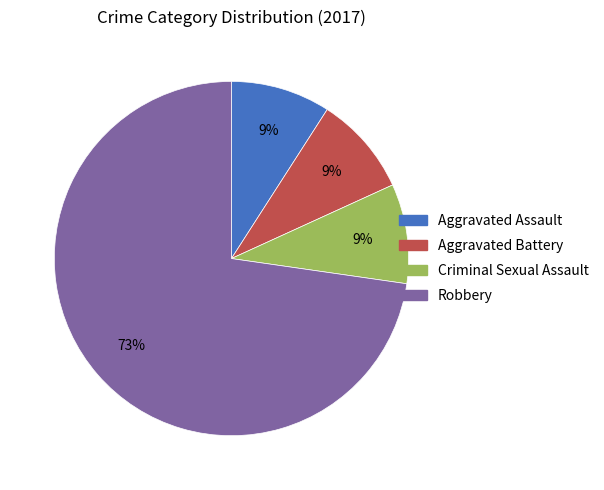

What percentage is the Aggravated Battery slice, to the nearest percent?

9%